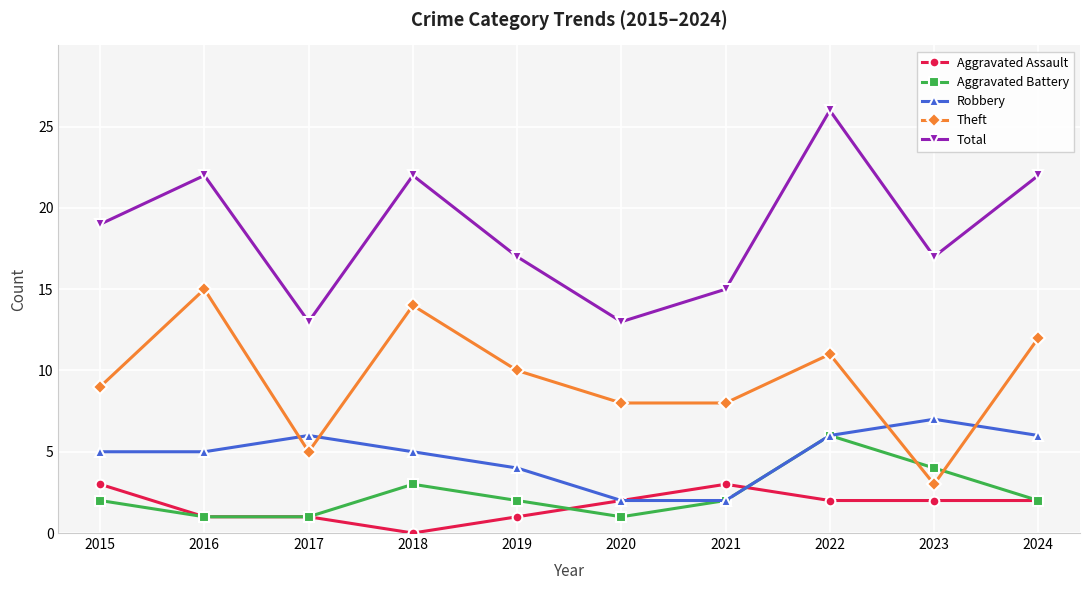

In Total, how many points are higher than both neighbors (excluding endpoints)?

3